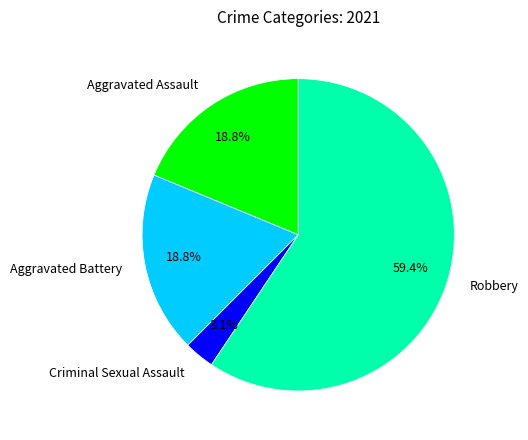

Combined, what portion of the pie is Aggravated Assault and Robbery?

78.1%